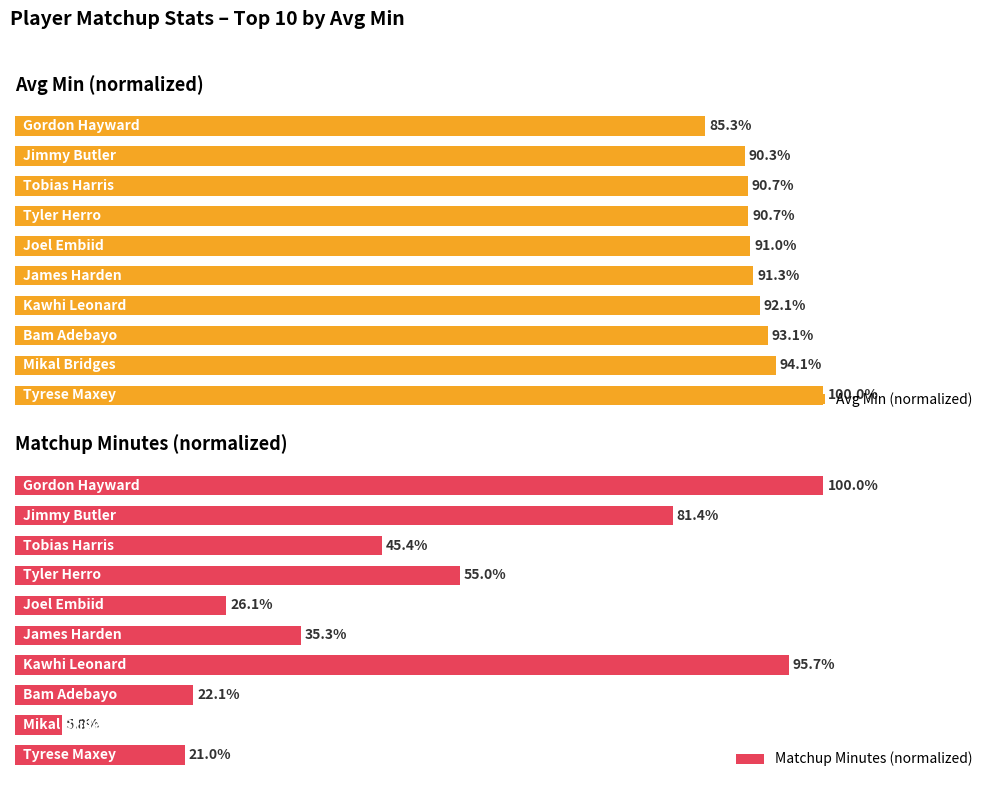

What is the sum of all Avg Min (normalized) values?

918.6